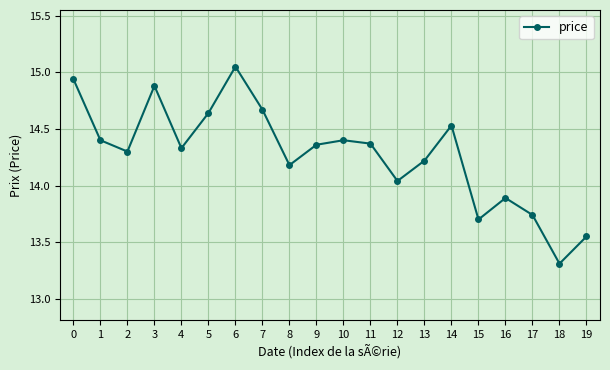

Where is the first local minimum?

2